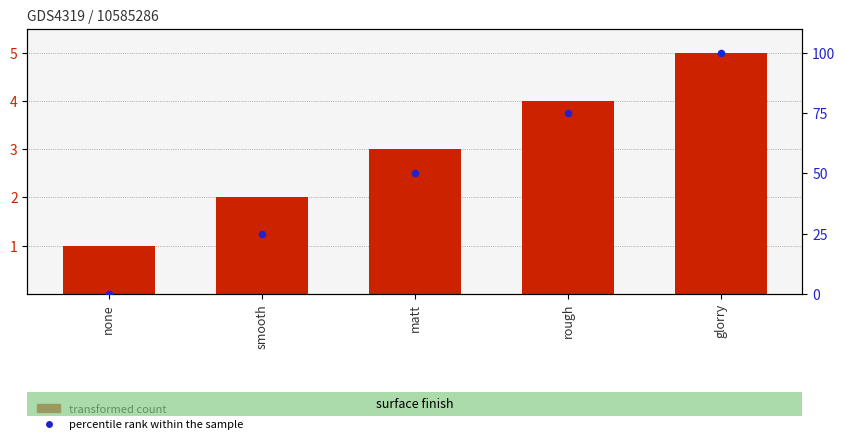

Which series contains the lowest Y value?

percentile rank within the sample